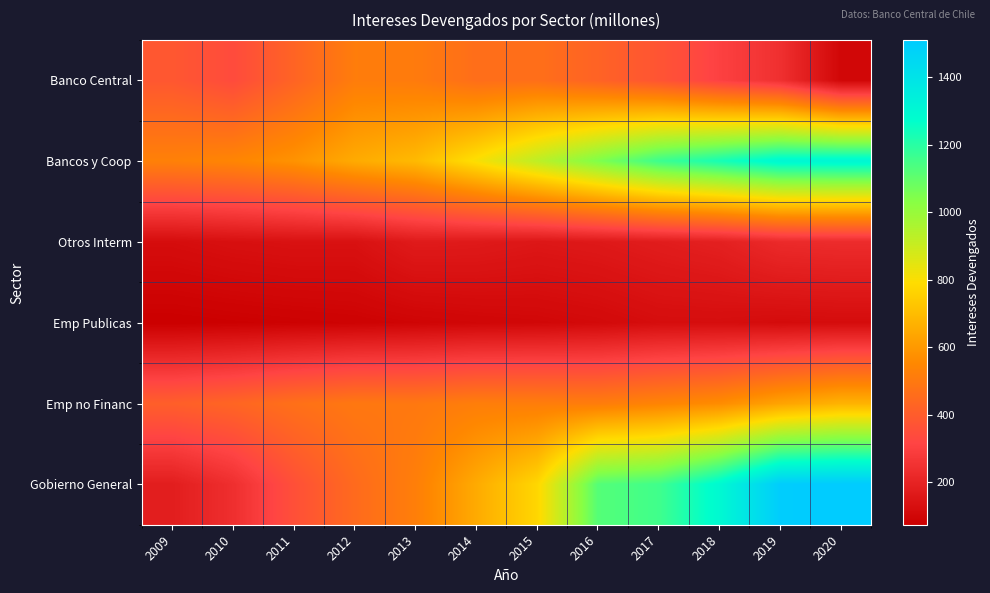

Reading left to right, extract all data points from this chart.

Banco Central: 2009=383	2010=340	2011=427	2012=515	2013=509	2014=464	2015=467	2016=423	2017=373	2018=304	2019=244	2020=101
Bancos y Coop: 2009=529	2010=545	2011=585	2012=652	2013=694	2014=804	2015=924	2016=1047	2017=1164	2018=1231	2019=1303	2020=1310
Otros Interm: 2009=123	2010=133	2011=139	2012=138	2013=170	2014=167	2015=157	2016=164	2017=177	2018=190	2019=224	2020=230
Emp Publicas: 2009=75	2010=79	2011=83	2012=87	2013=94	2014=100	2015=104	2016=111	2017=124	2018=125	2019=118	2020=121
Emp no Financ: 2009=409	2010=432	2011=470	2012=498	2013=499	2014=520	2015=518	2016=515	2017=540	2018=567	2019=632	2020=675
Gobierno General: 2009=182	2010=241	2011=356	2012=451	2013=522	2014=652	2015=775	2016=1121	2017=1157	2018=1296	2019=1502	2020=1509